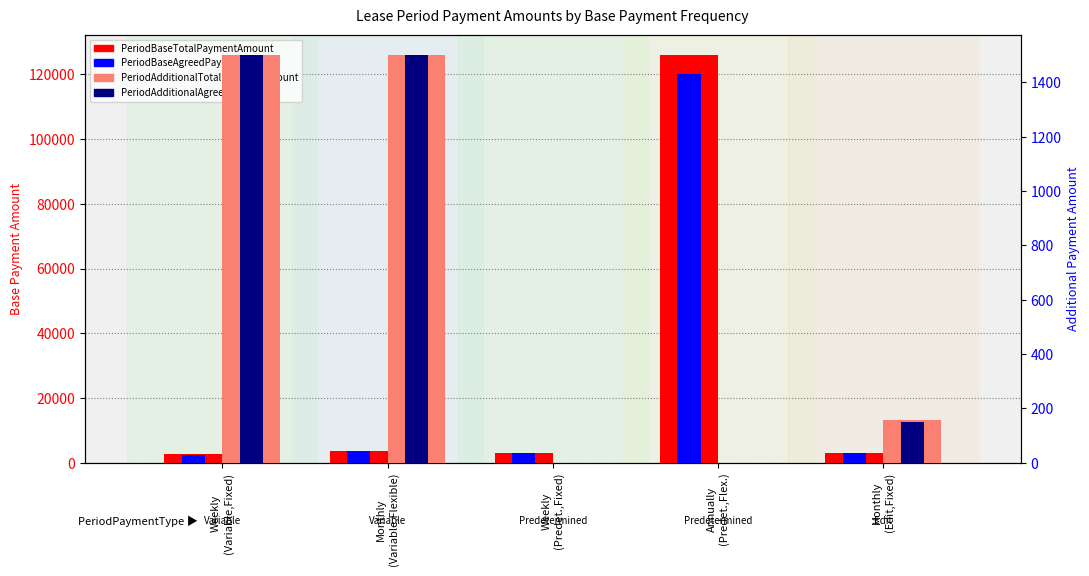

How many values in the PeriodAdditionalTotalPaymentAmount series are below 158?

2